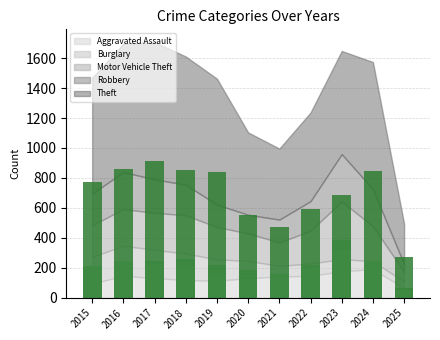

Rank the series at 2023 from lowest to highest value.

Burglary (bar), Aggravated Assault (bar), Robbery (bar), Motor Vehicle Theft (bar), Theft (bar)